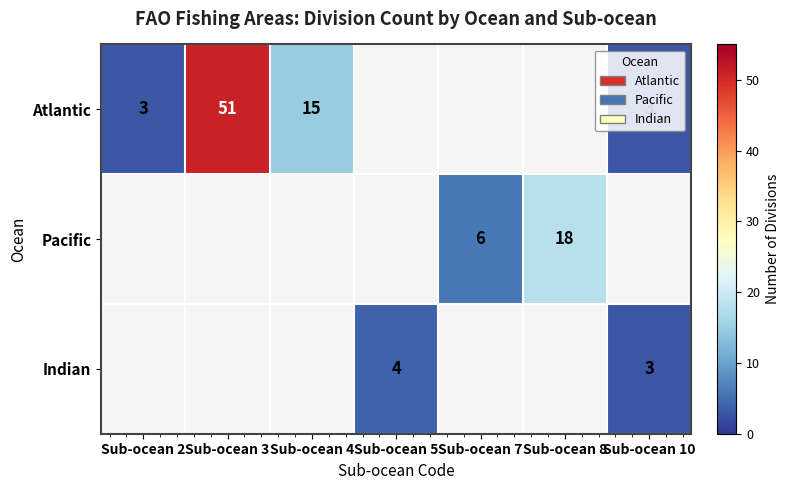

The Pacific series shows 6 at Sub-ocean 7. True or false?

True